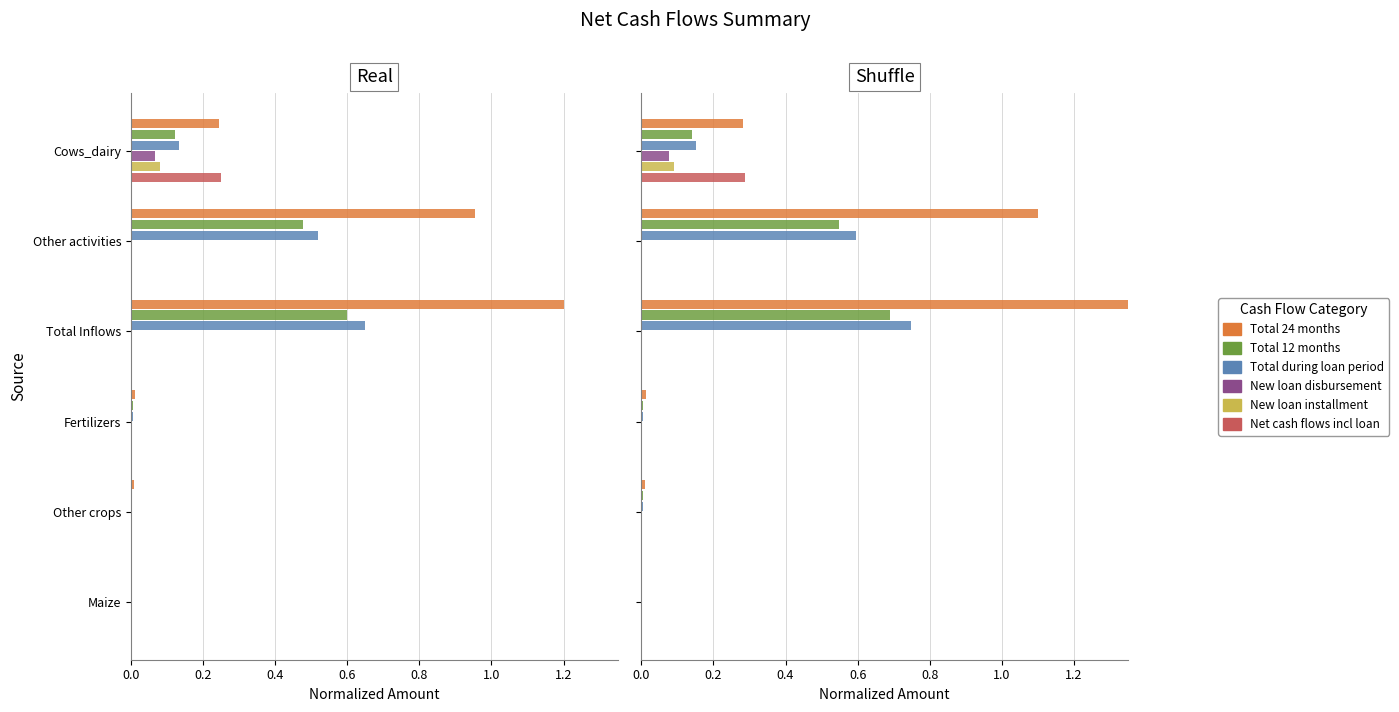

The value of Total 24 months at Other crops is 0.0. True or false?

True